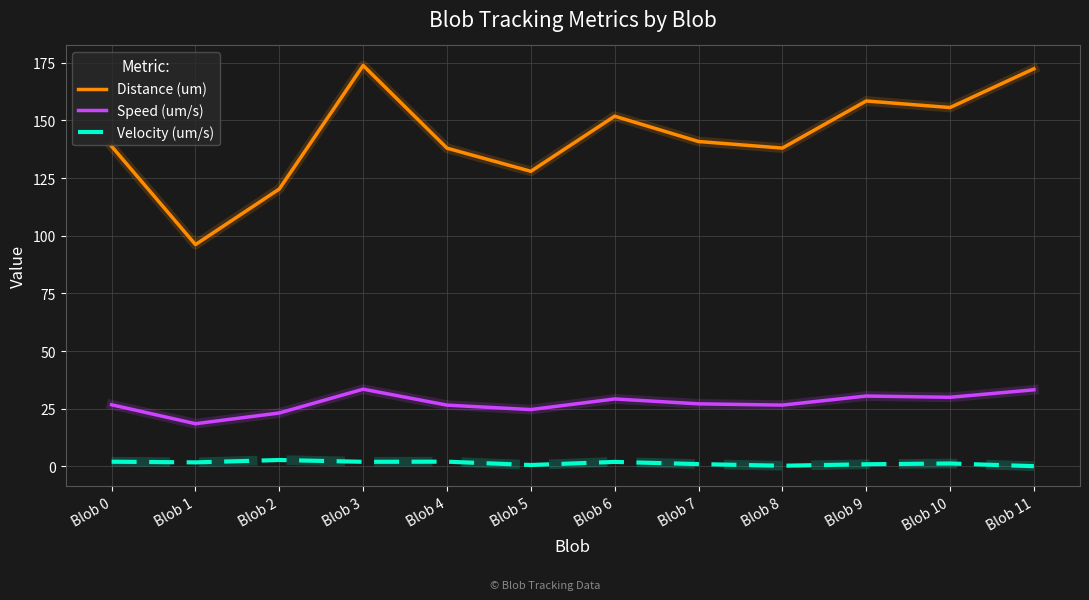

Which series has the largest total across all categories?

Distance (um)